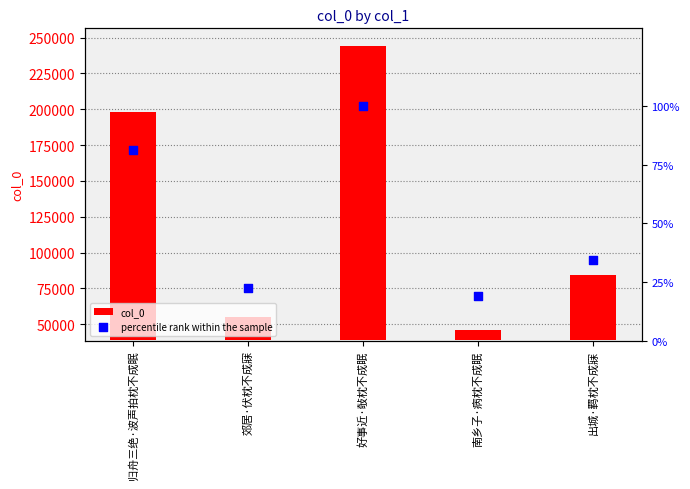

At how many categories does at least one series exceed 114612?

2